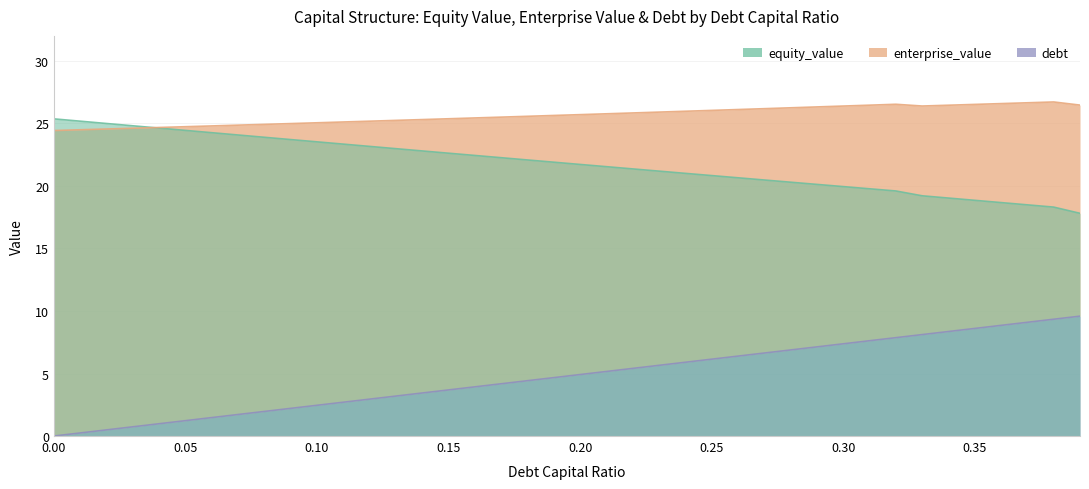

What is the label of the 18th point from the left?

0.17